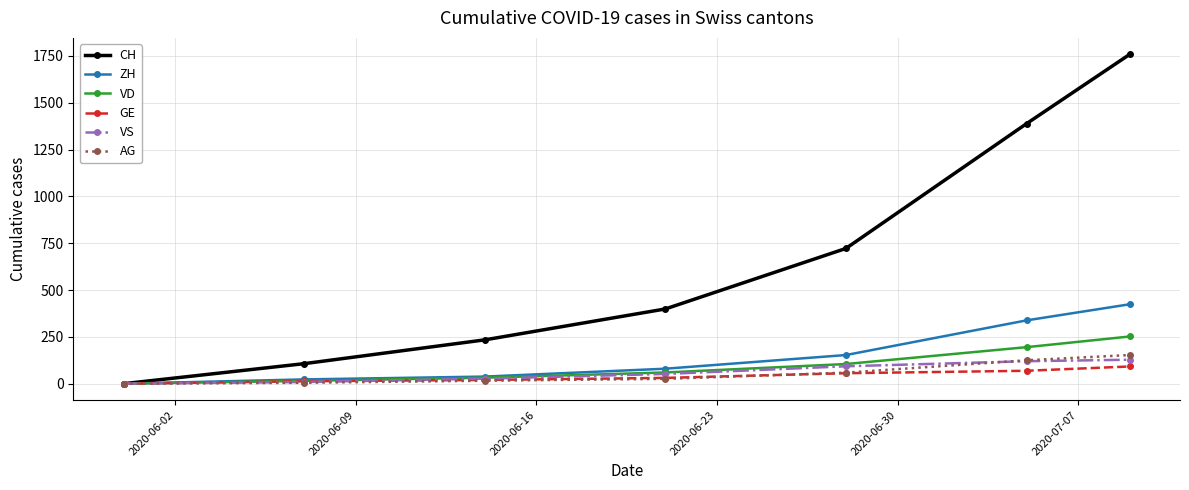

Which series has the largest total across all categories?

CH